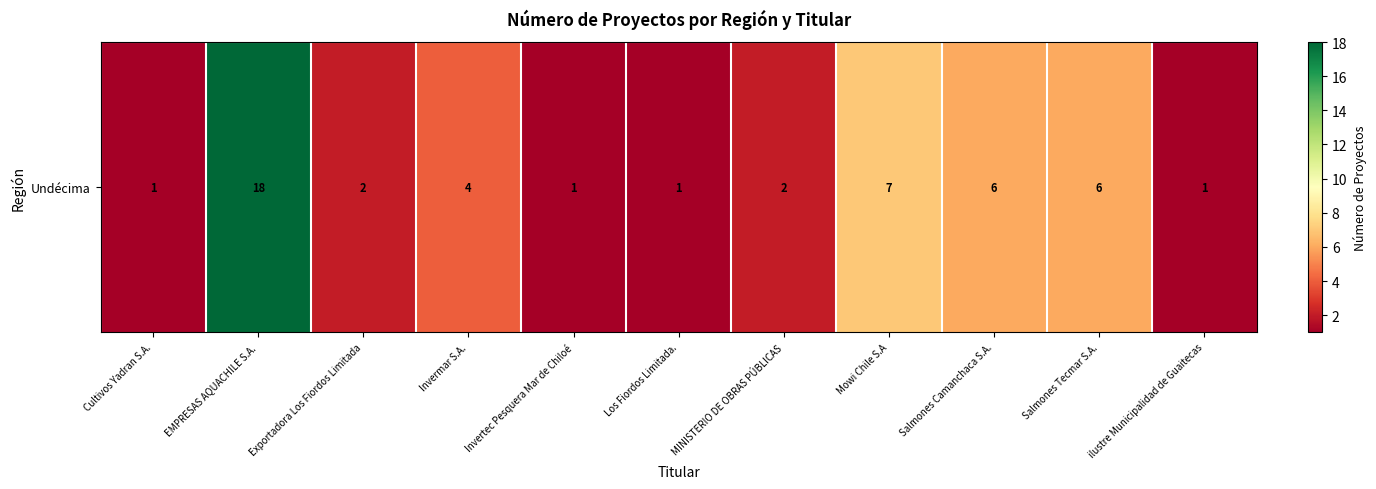

Reading left to right, list all the values displayed in this chart.

1	18	2	4	1	1	2	7	6	6	1